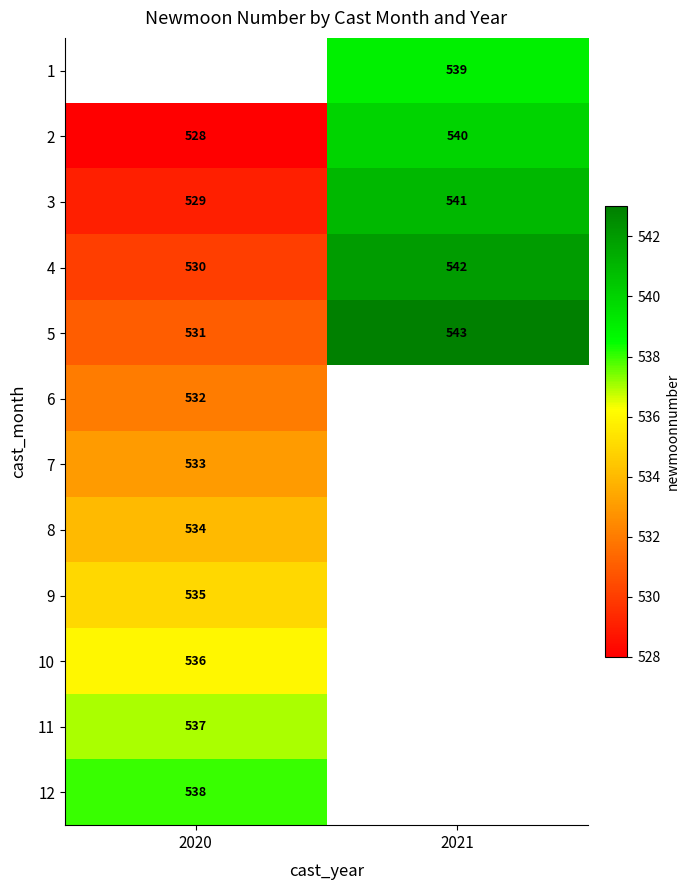

The 11 series shows 719.9 at 2020. True or false?

False